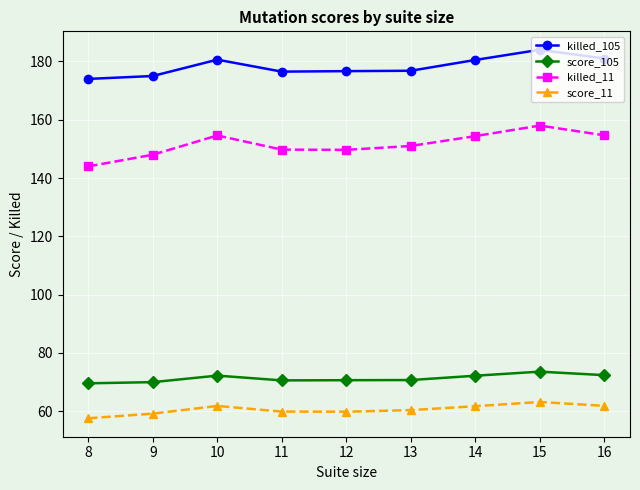

Which series has the largest total across all categories?

killed_105